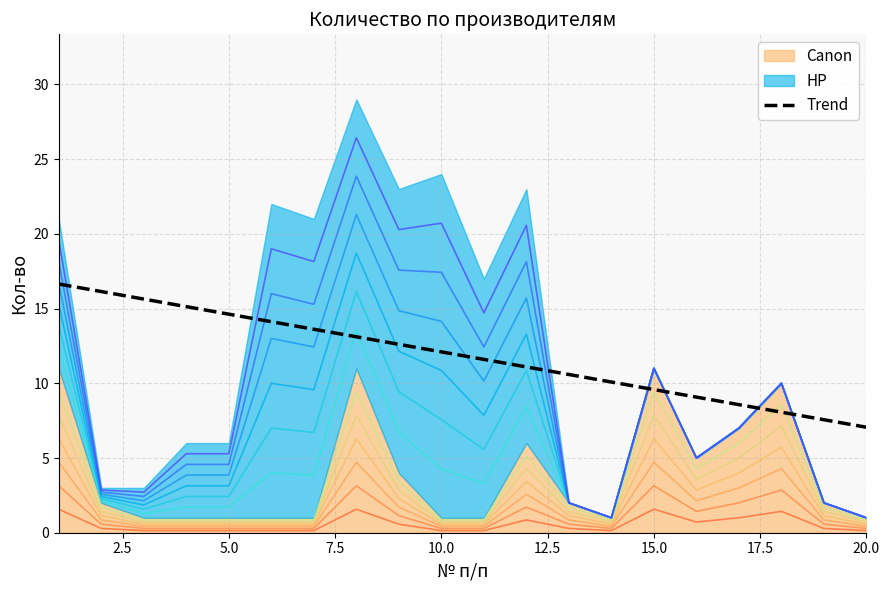

Does the chart display data point markers on the line(s)?

No